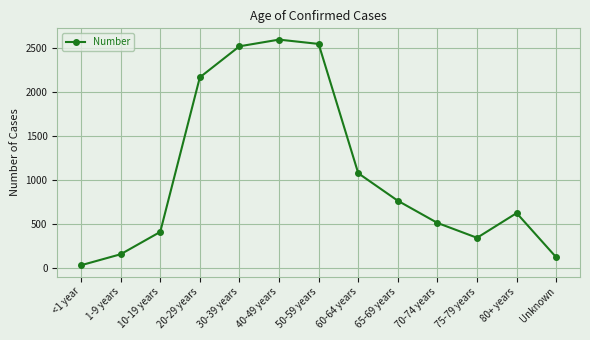

What is the change in value from 1-9 years to 60-64 years?

+921